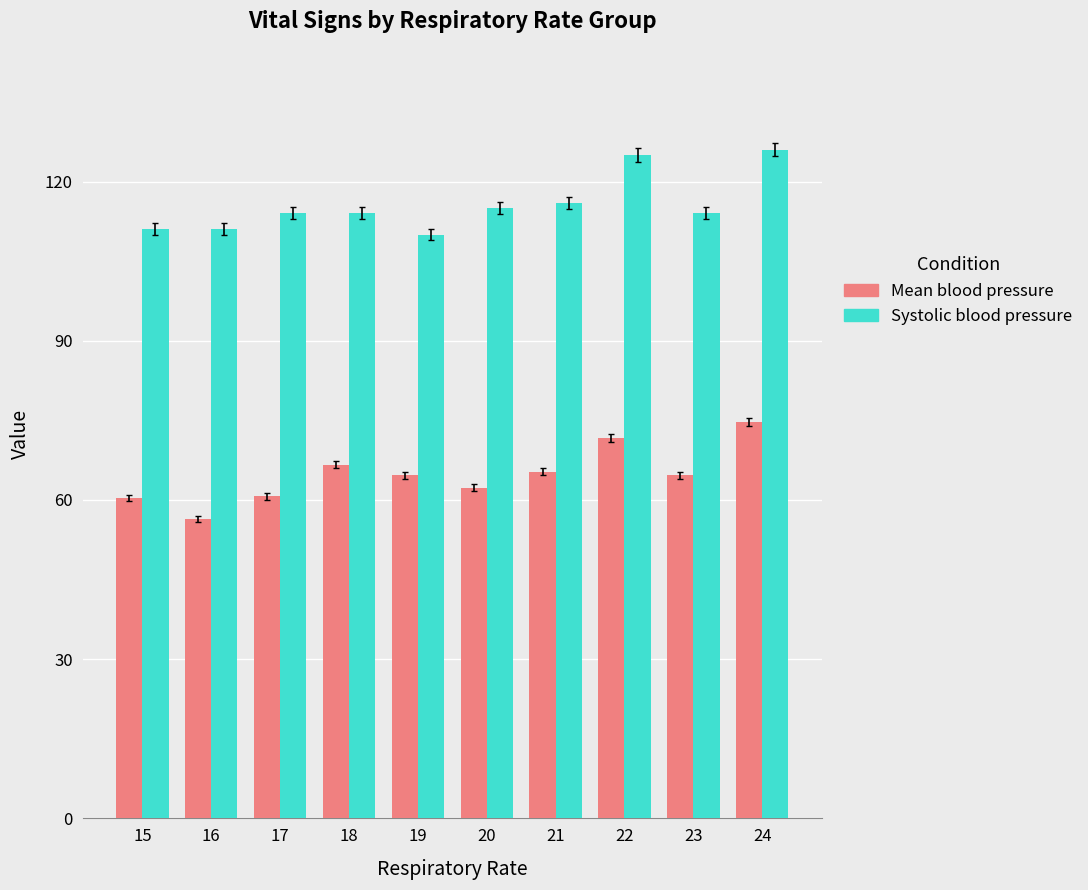

List the series in order of their peak value, lowest first.

Mean blood pressure, Systolic blood pressure